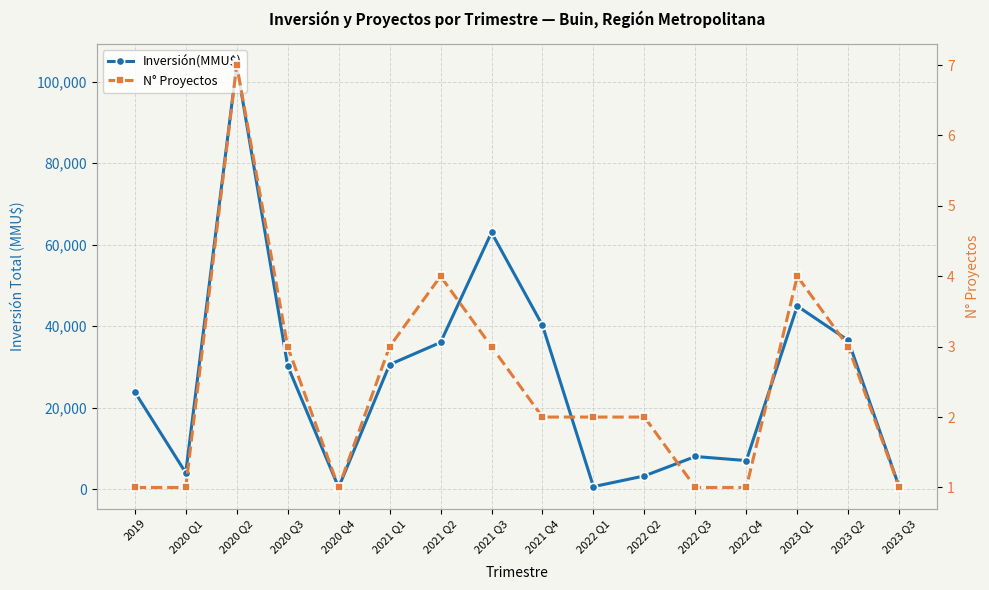

True or false: N° Proyectos has more than 2 interior local peaks.

True